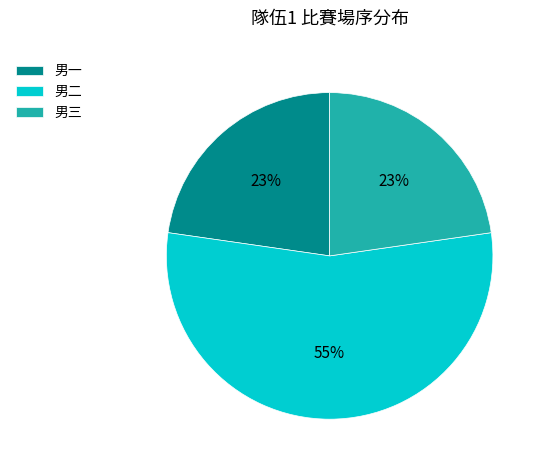

To the nearest percent, what is the average slice percentage?

33%